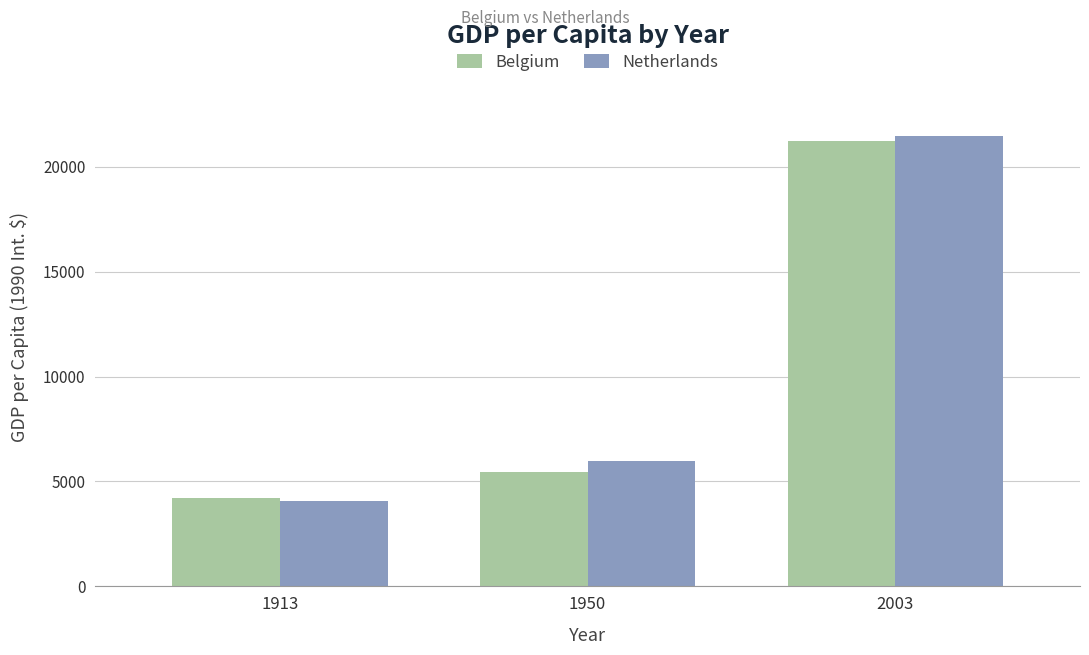

What is the maximum value for Belgium?

21205